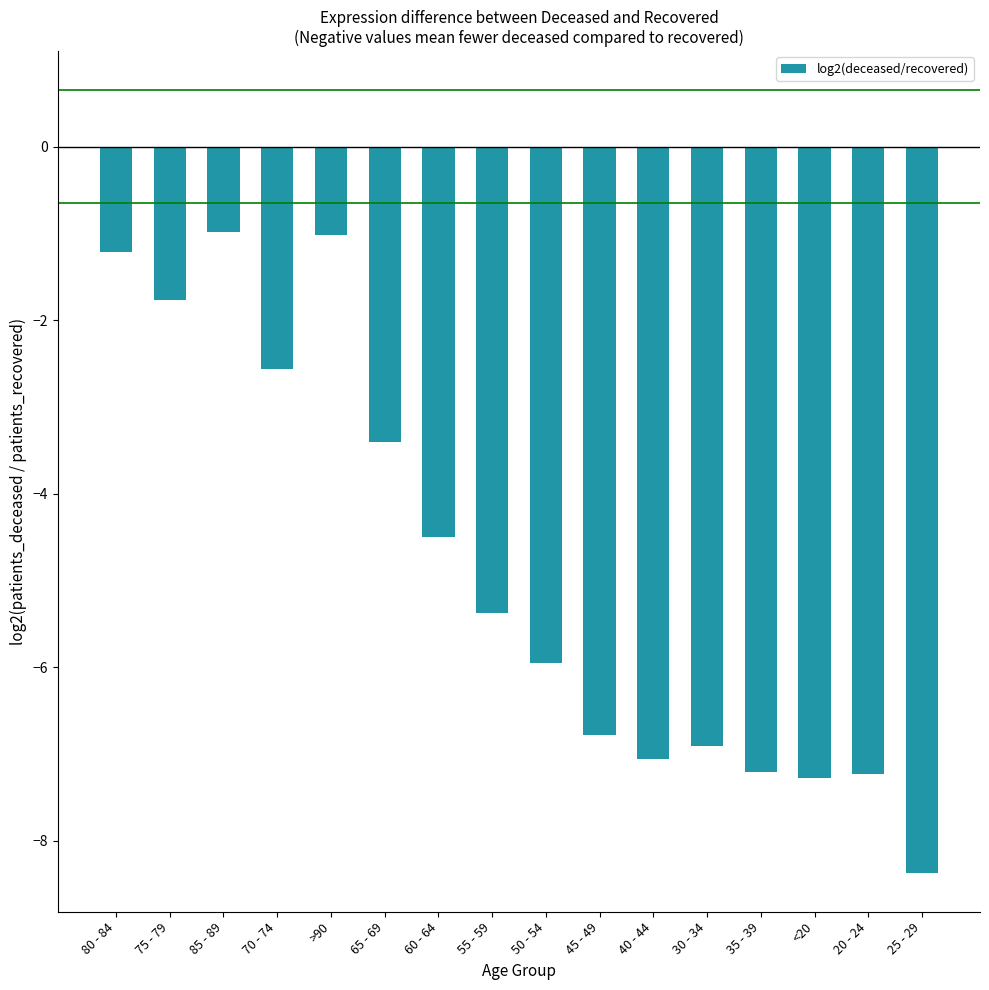

What is the difference between the second highest and second lowest values?

6.3